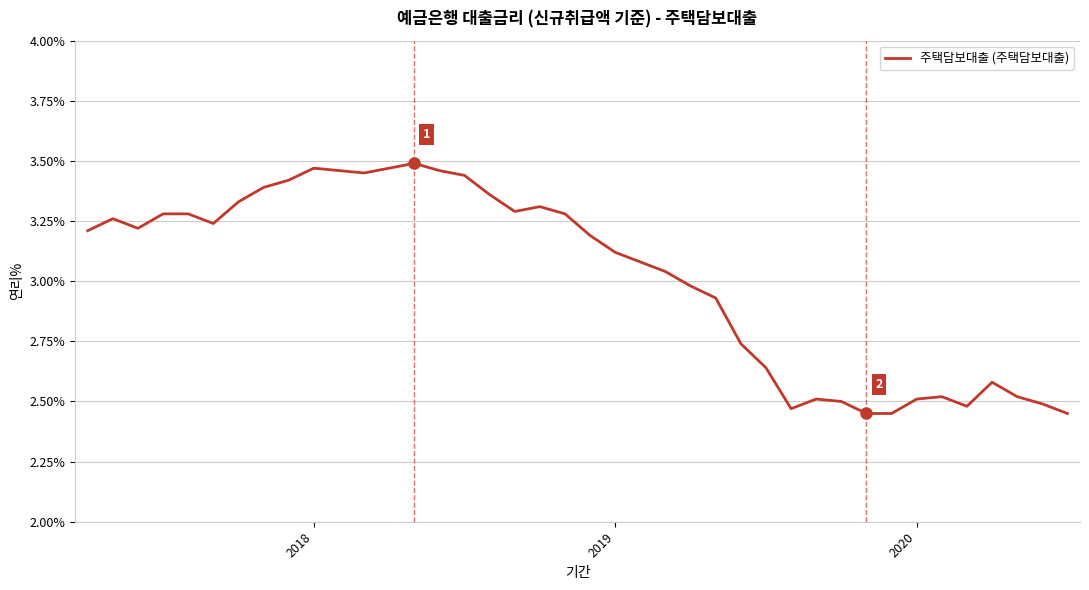

Count the number of data series in this chart.

1